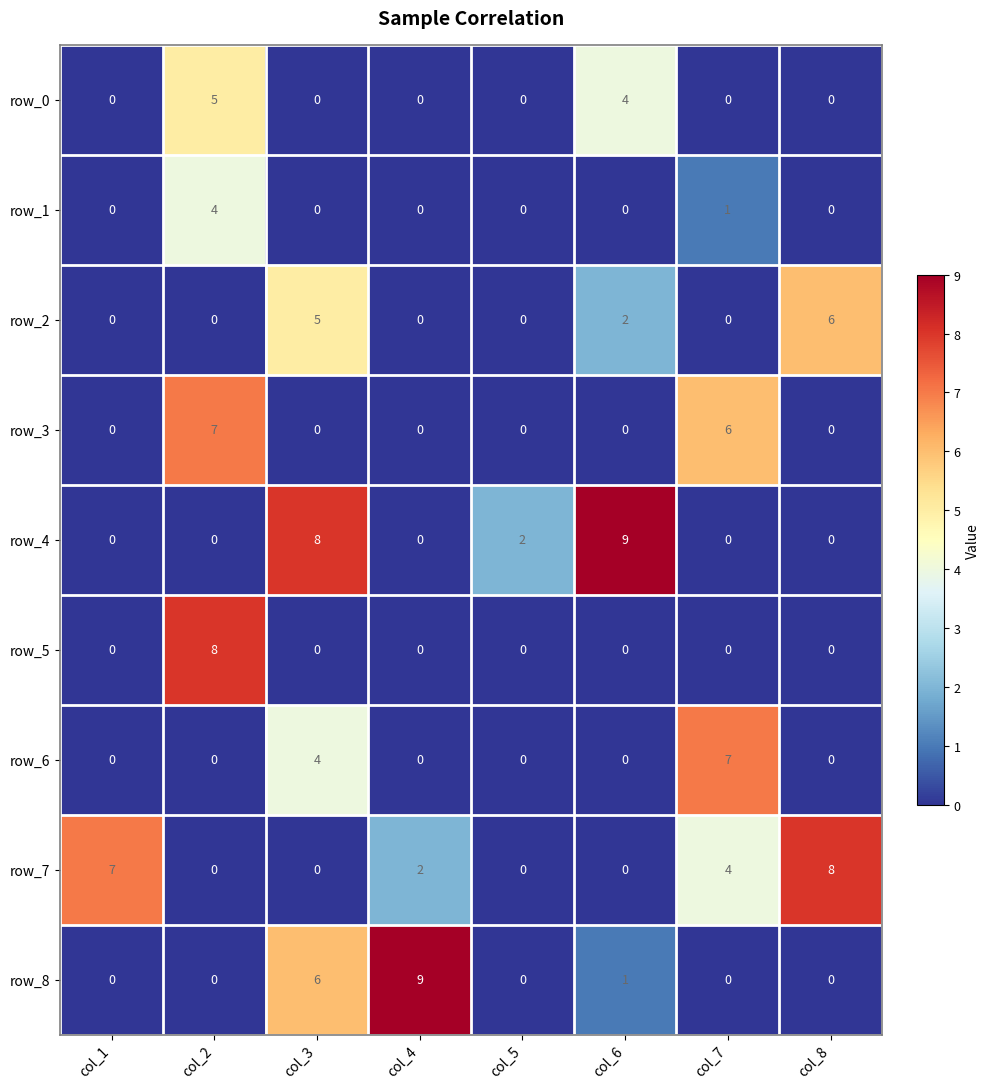

Which category has the highest value in the row_3 series?

col_2